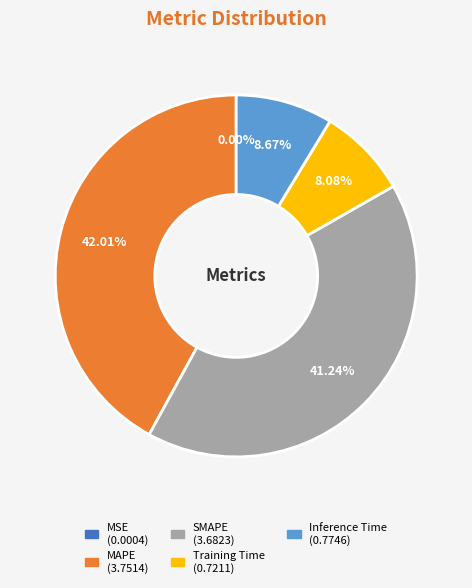

Does any single category account for the majority?

No